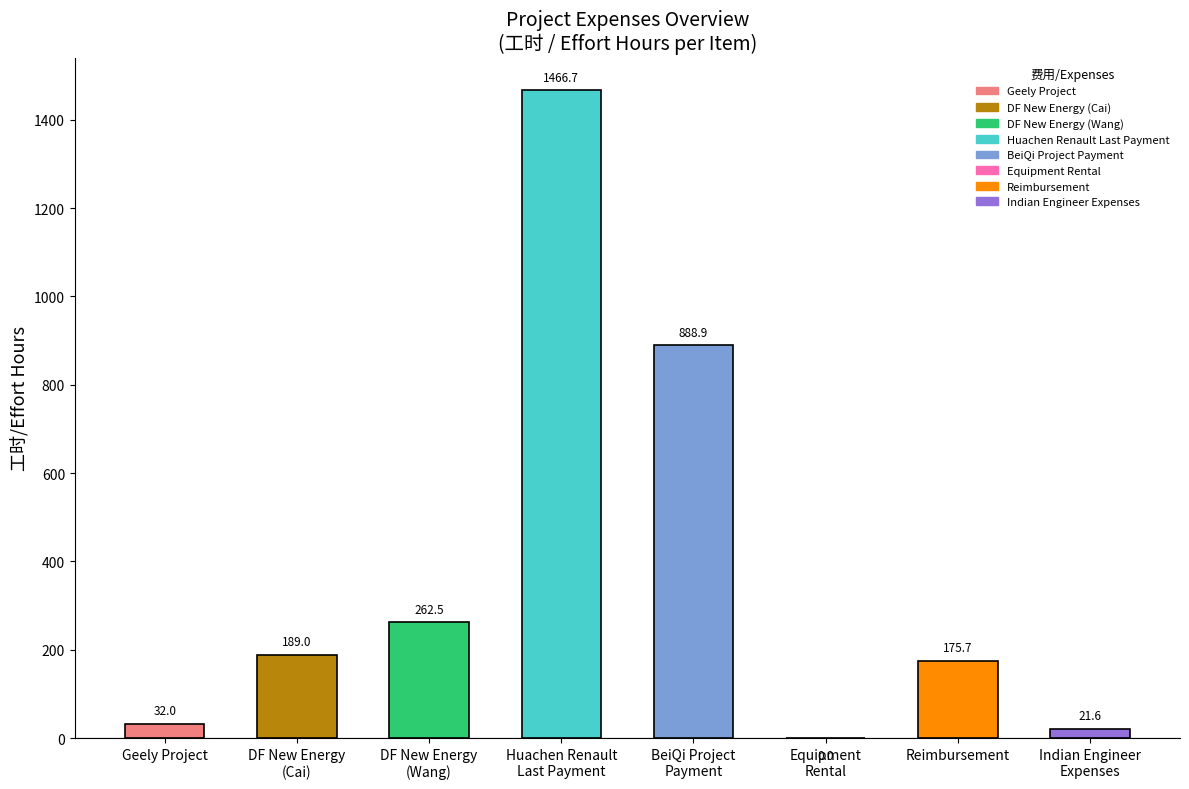

Is it true that the value at Reimbursement is 102.9?

False